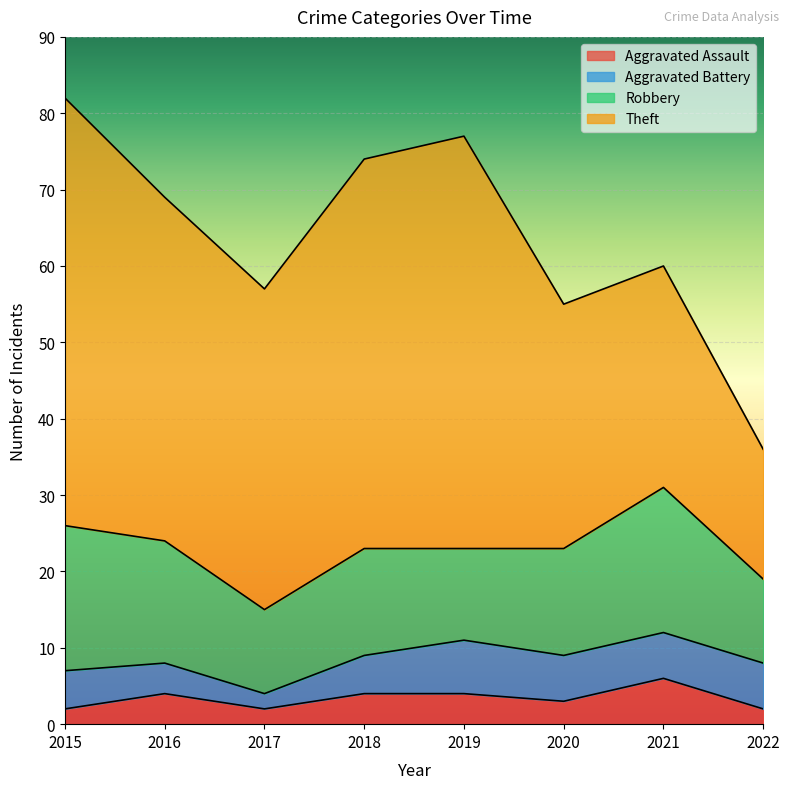

At which category is the sum across all series the highest?

2015